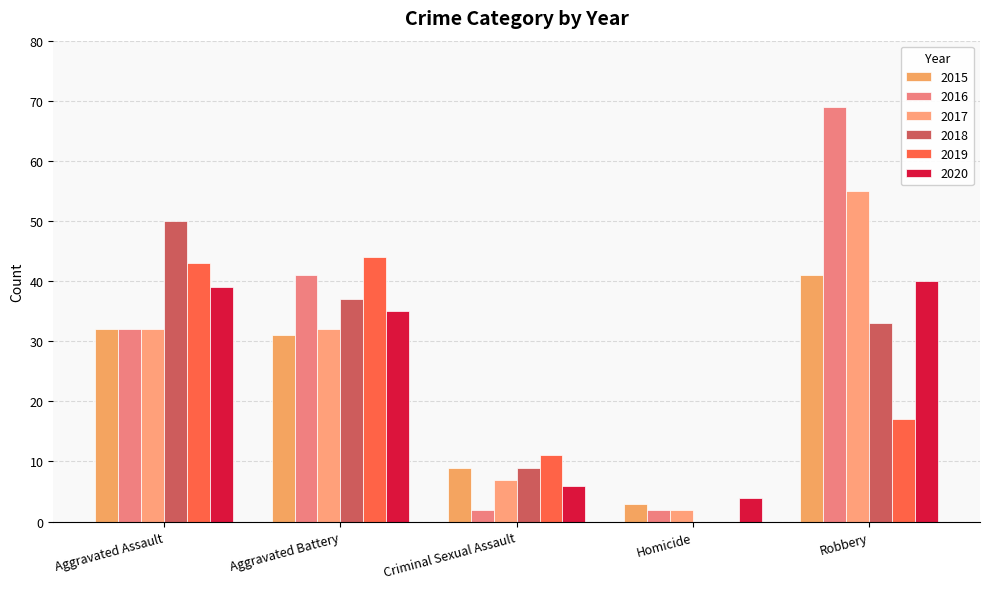

Reading left to right, transcribe all the data shown in this chart.

2015: Aggravated Assault=32	Aggravated Battery=31	Criminal Sexual Assault=9	Homicide=3	Robbery=41
2016: Aggravated Assault=32	Aggravated Battery=41	Criminal Sexual Assault=2	Homicide=2	Robbery=69
2017: Aggravated Assault=32	Aggravated Battery=32	Criminal Sexual Assault=7	Homicide=2	Robbery=55
2018: Aggravated Assault=50	Aggravated Battery=37	Criminal Sexual Assault=9	Homicide=0	Robbery=33
2019: Aggravated Assault=43	Aggravated Battery=44	Criminal Sexual Assault=11	Homicide=0	Robbery=17
2020: Aggravated Assault=39	Aggravated Battery=35	Criminal Sexual Assault=6	Homicide=4	Robbery=40